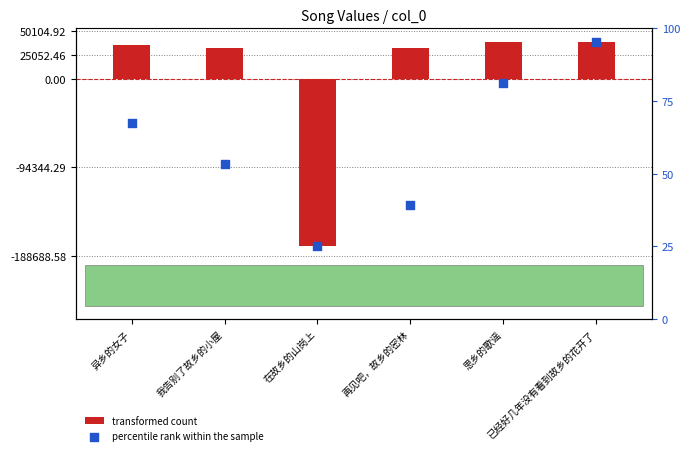

Which series has the widest spread of Y values?

transformed count